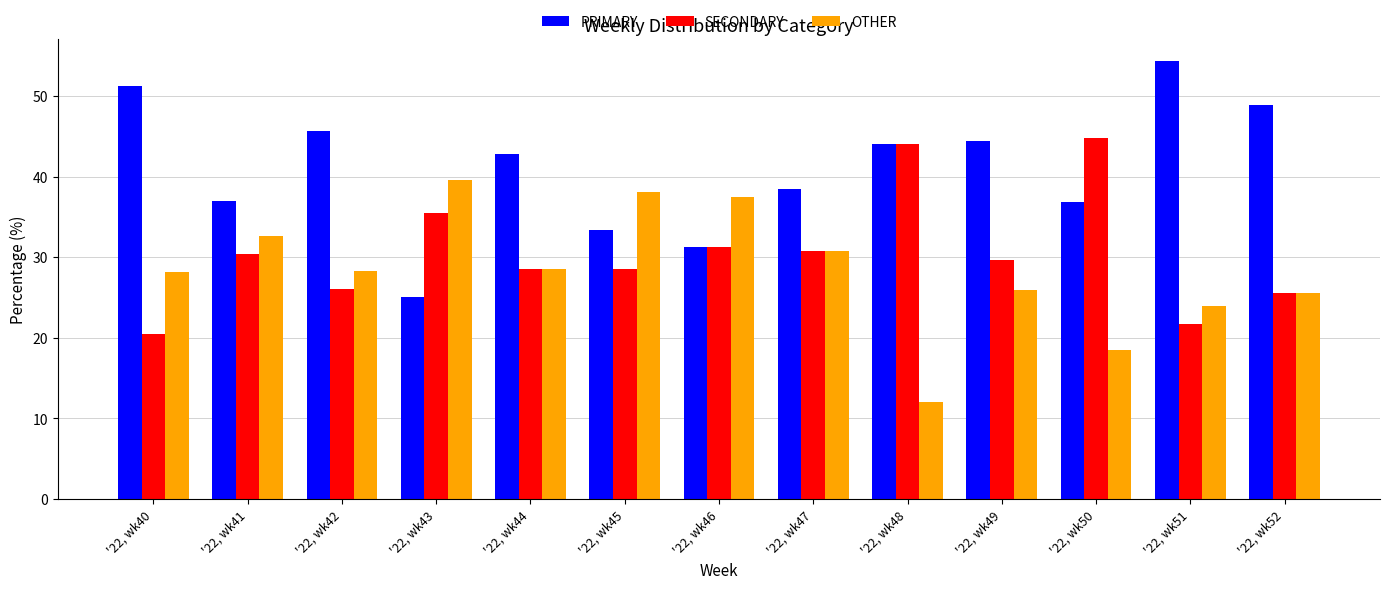

Which label corresponds to the smallest value in the chart?

'22, wk48